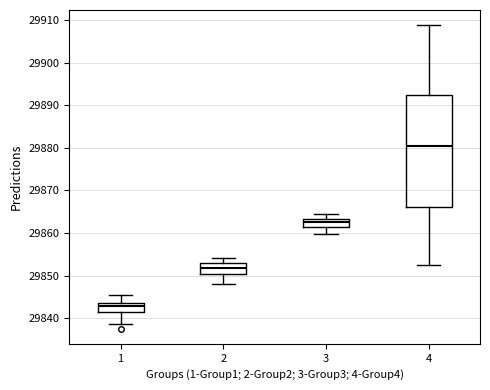

Which box has the highest median line?

4